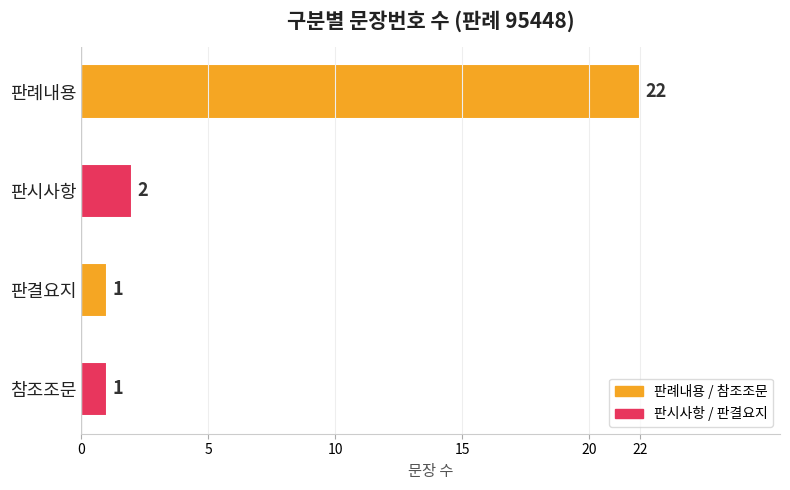

Between 판시사항 and 판결요지, which is larger?

판시사항